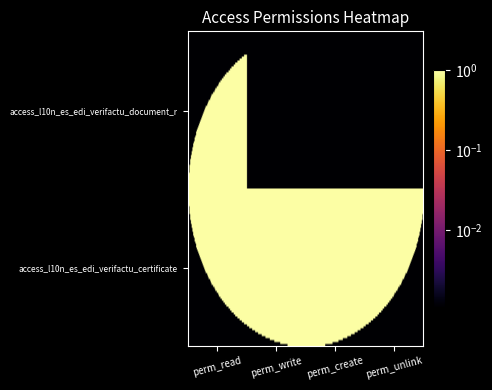

Which series has the widest spread of values?

access_l10n_es_edi_verifactu_document_r